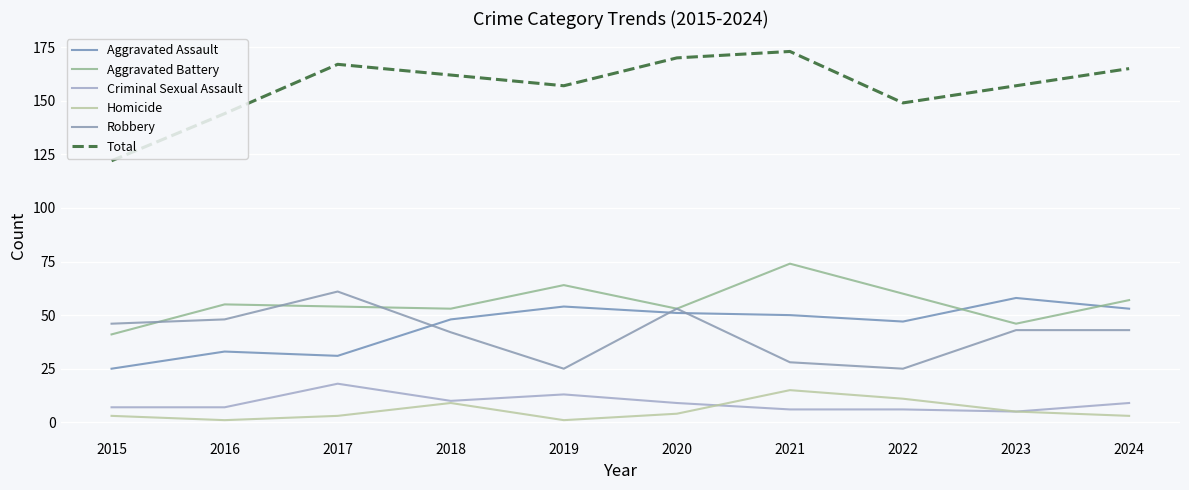

What is the value of the Aggravated Assault point at the 9th from the left?

58